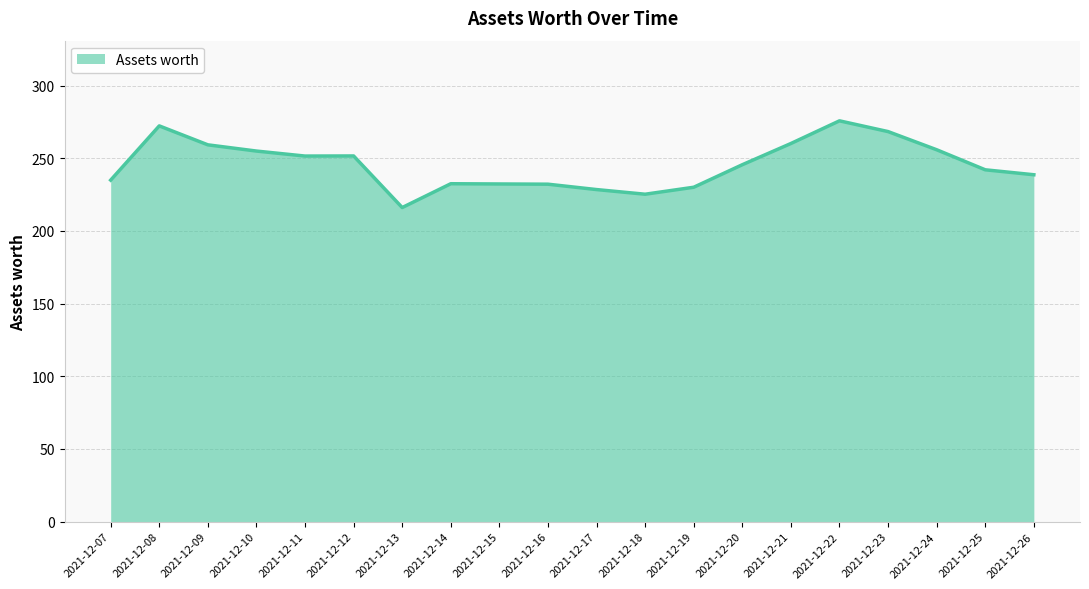

Count the number of values greater than 245.

10